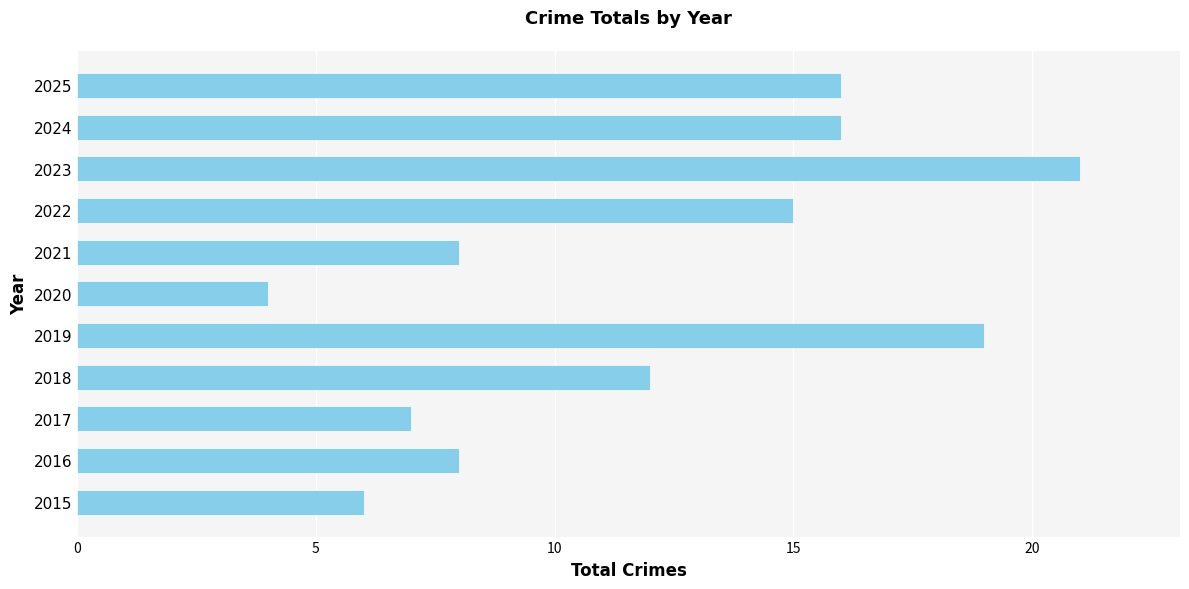

Reading top to bottom, what are all the values shown in this chart?

16	16	21	15	8	4	19	12	7	8	6